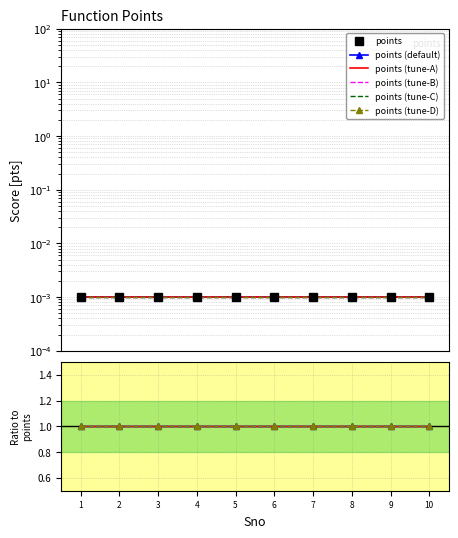

True or false: points and points (tune-B) cross at least once.

False